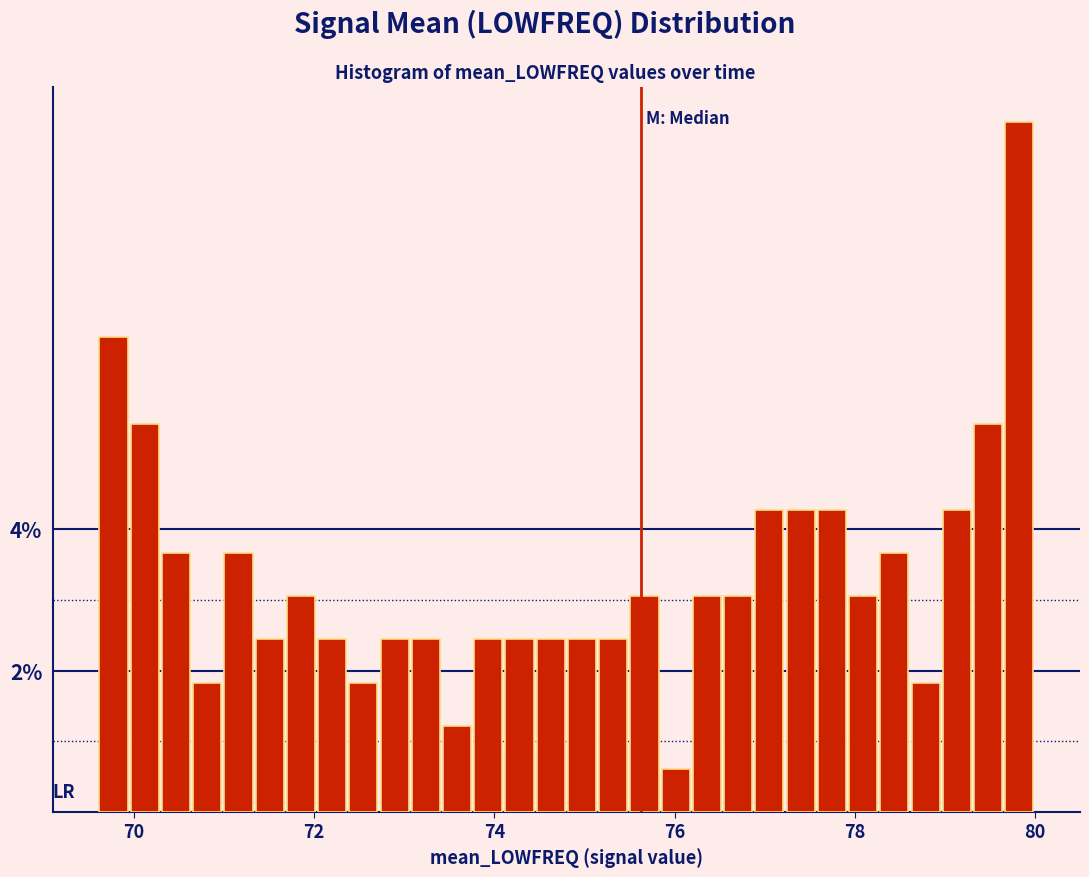

Around what value on the x-axis is the tallest bar? Give the approximate position of its centre, as read against the axis.

79.8